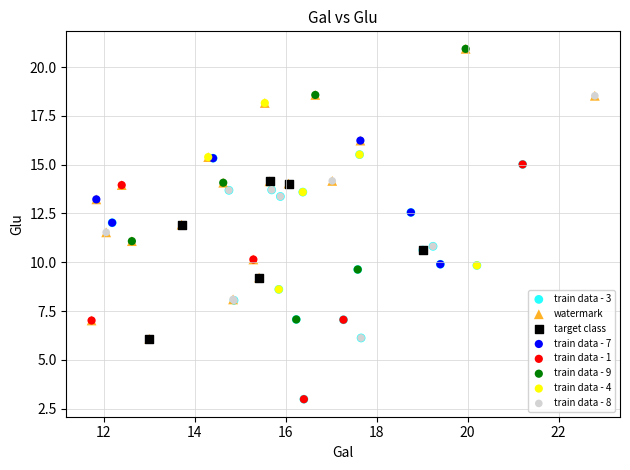

Which series has the largest Y range (max minus min)?

watermark